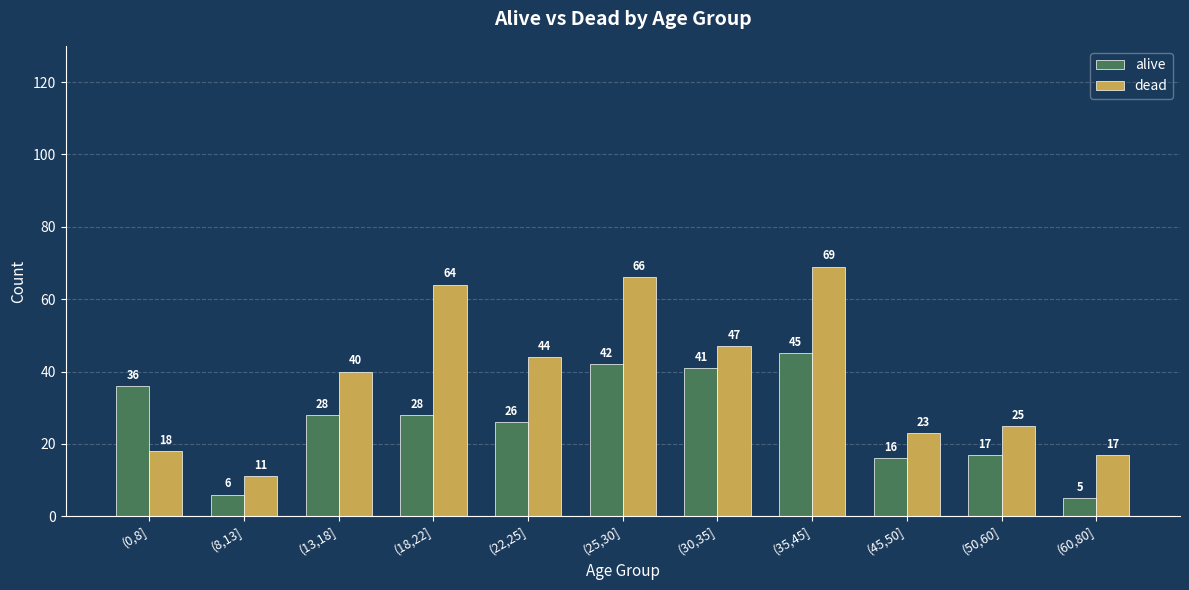

Where is dead nearest to the value 40?

(13,18]